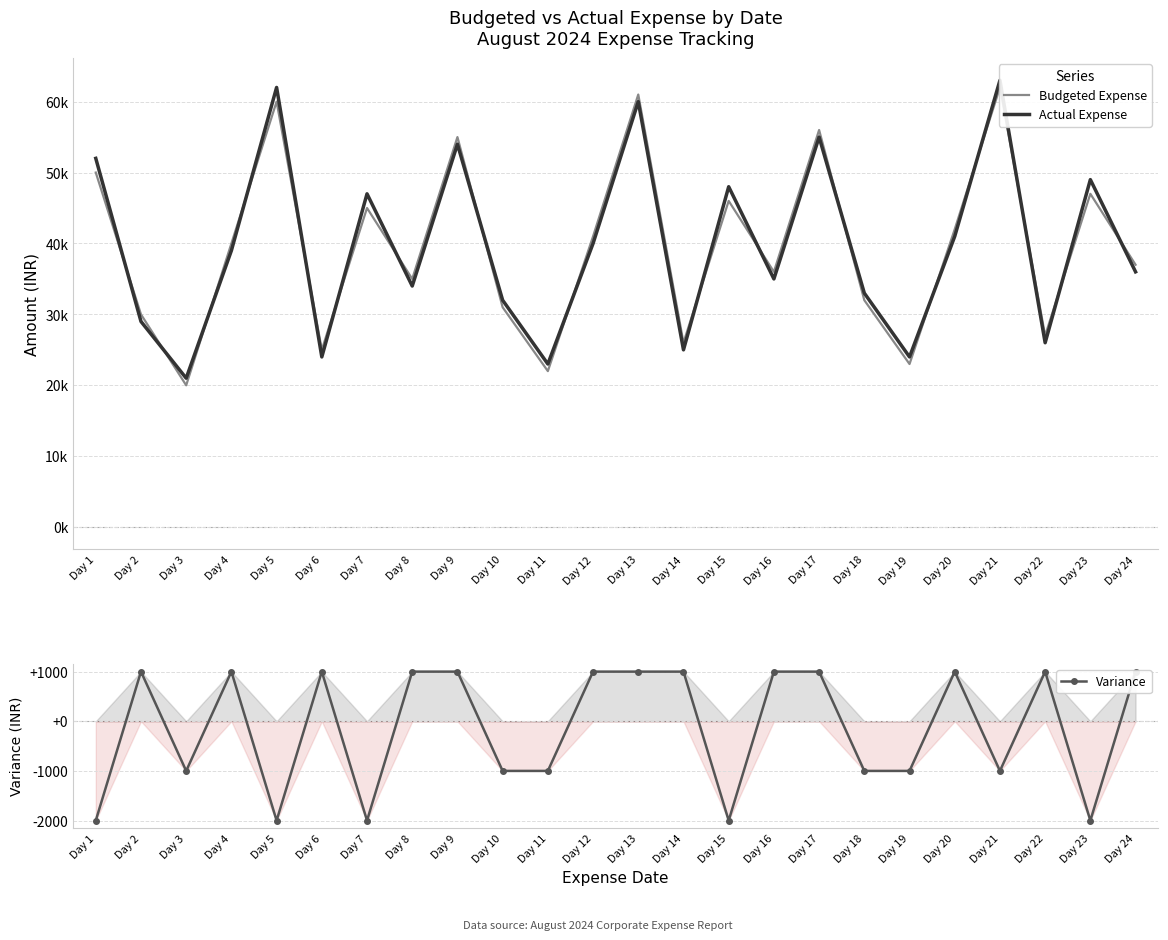

In Budgeted Expense, how many points are higher than both neighbors (excluding endpoints)?

8